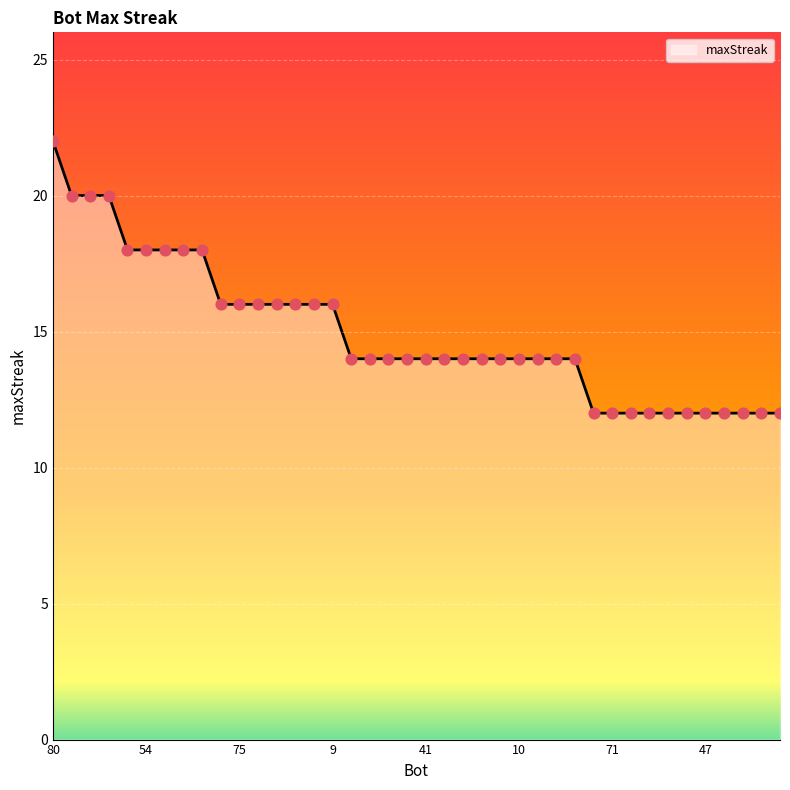

What is the greatest value displayed?

22